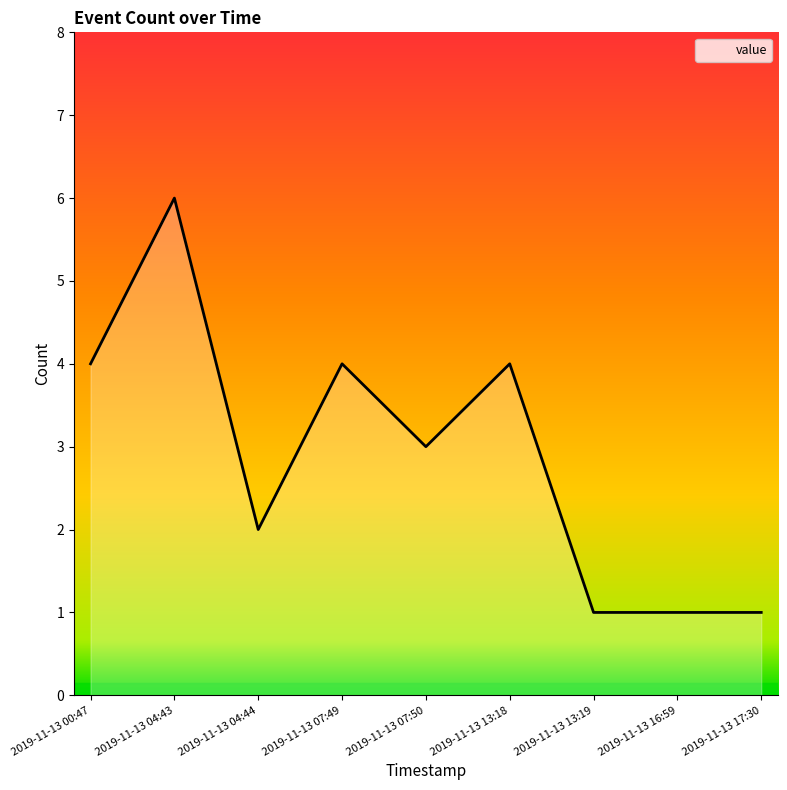

What is the maximum value shown in the chart?

6